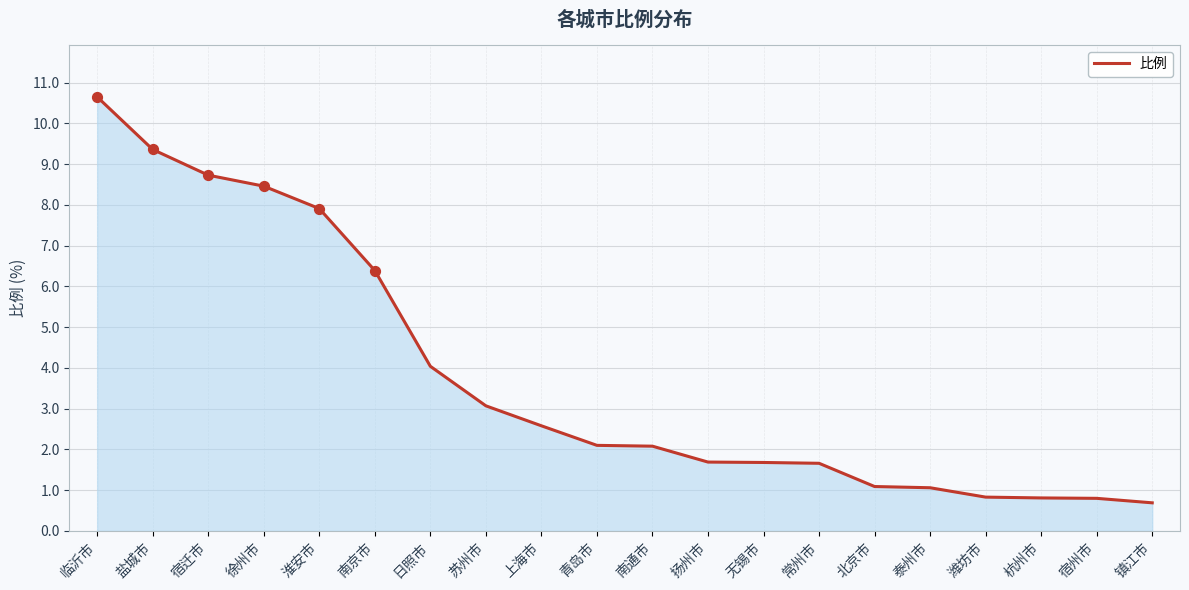

What is the change in value from 日照市 to 青岛市?

-1.9